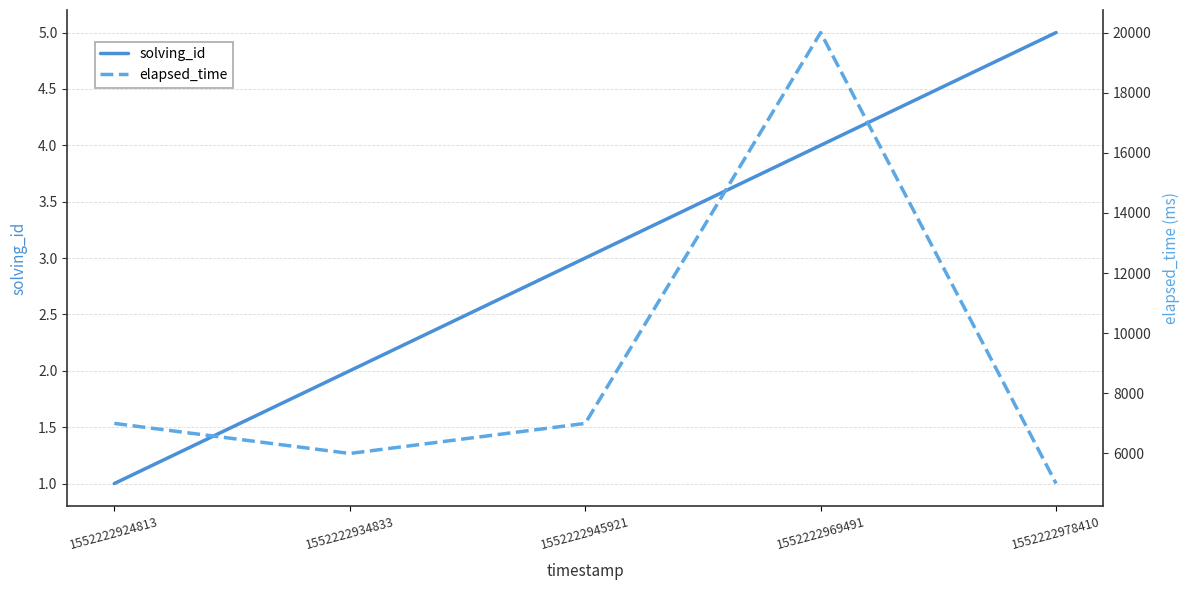

True or false: elapsed_time and solving_id cross at least once.

False